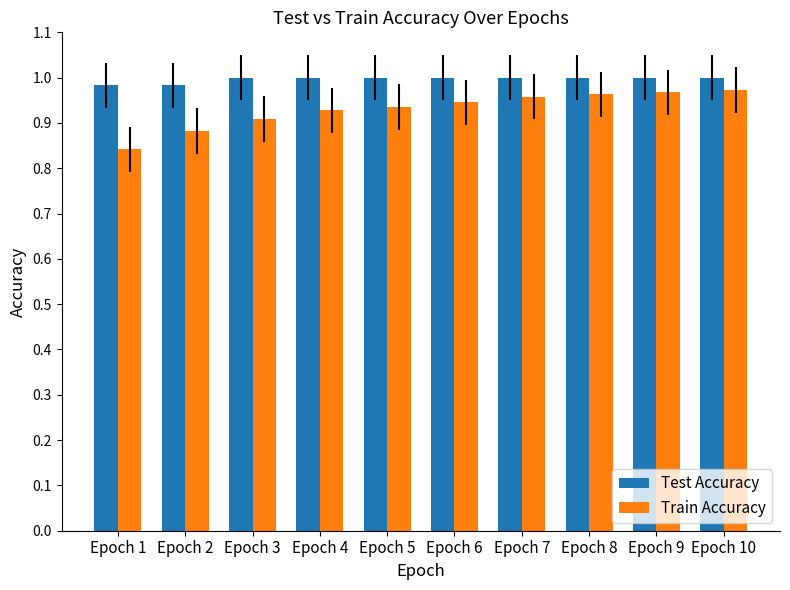

Is it true that Train Accuracy equals 0.9 at Epoch 4?

True